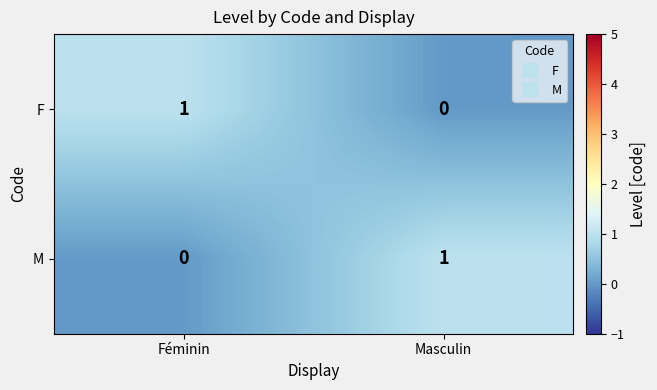

How many values in F are above zero?

1